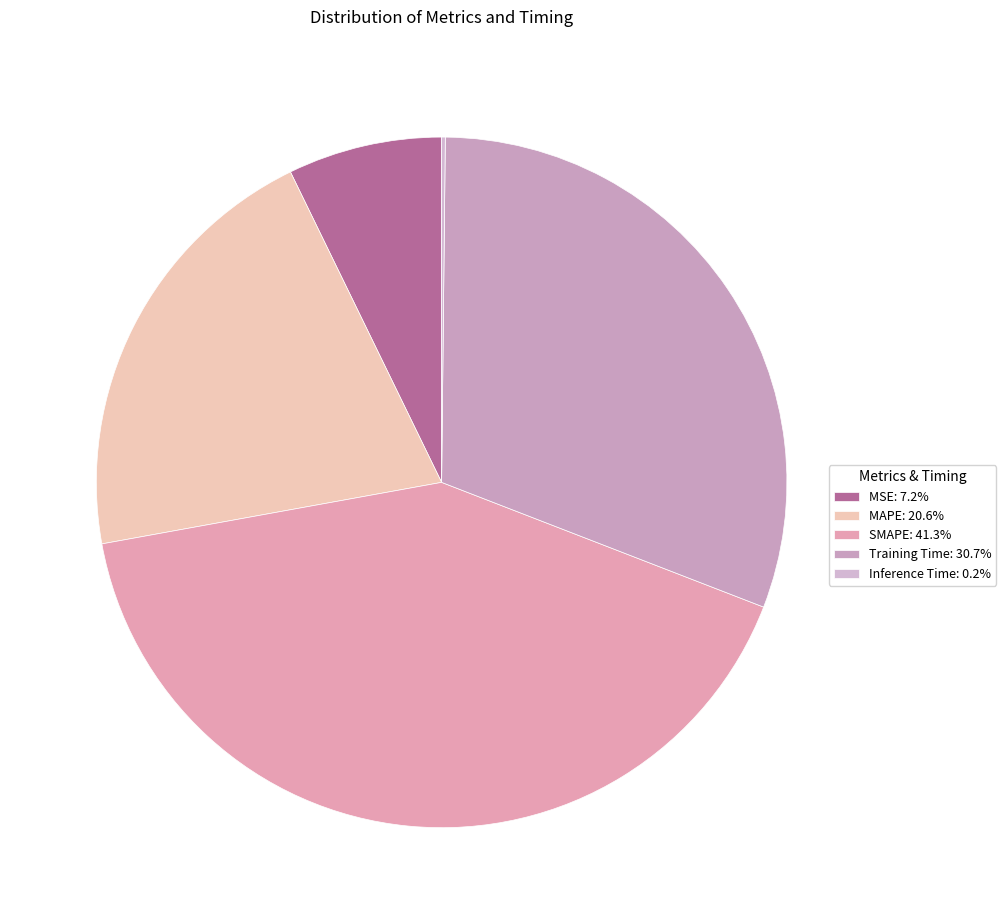

Is MAPE the majority of the pie?

No